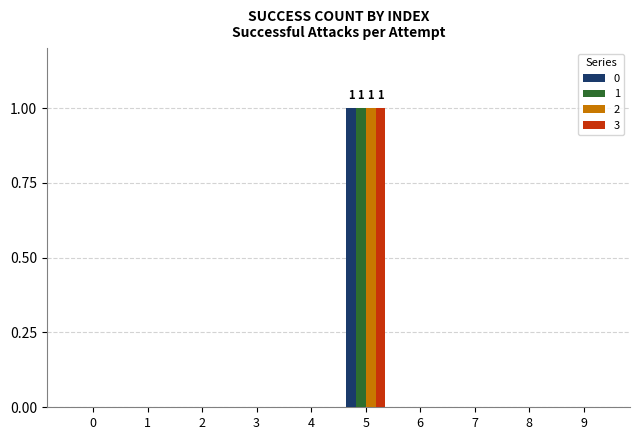

What is the highest value of the 0 series?

1